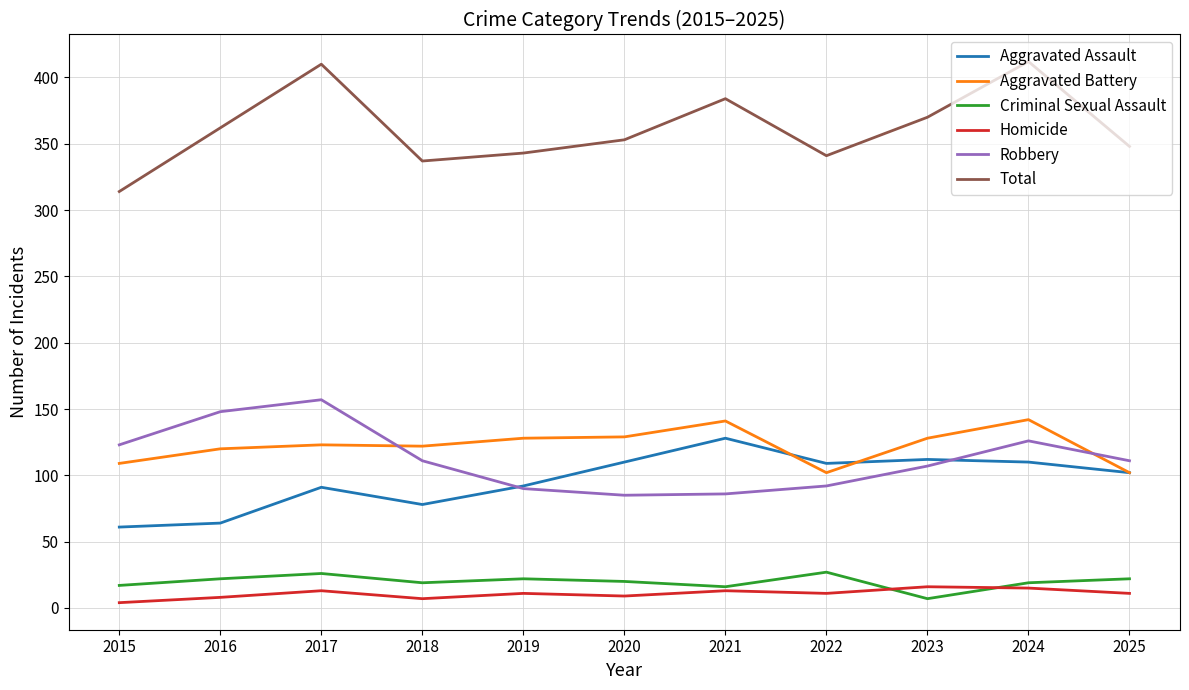

The Aggravated Assault series shows 112 at 2023. True or false?

True